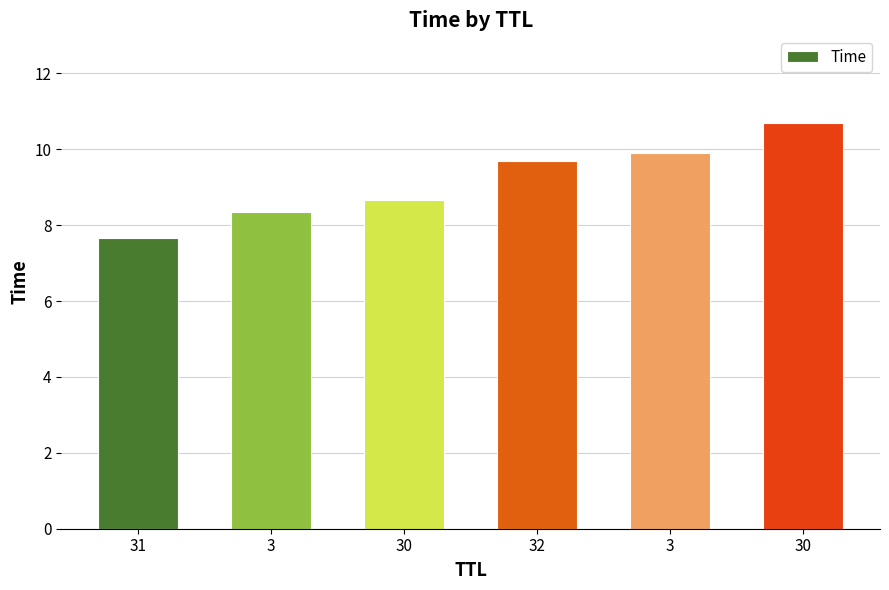

Are the bars grouped side by side (vs. stacked)?

No